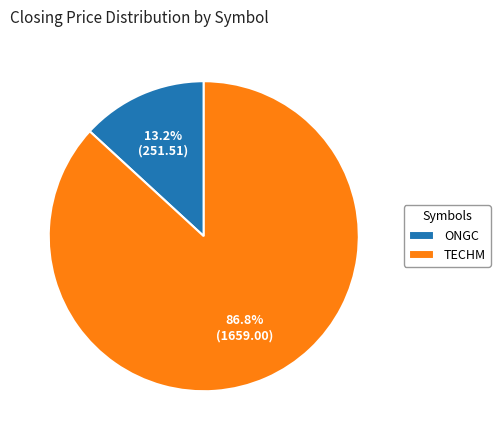

To the nearest percent, what percentage of the pie is TECHM?

87%